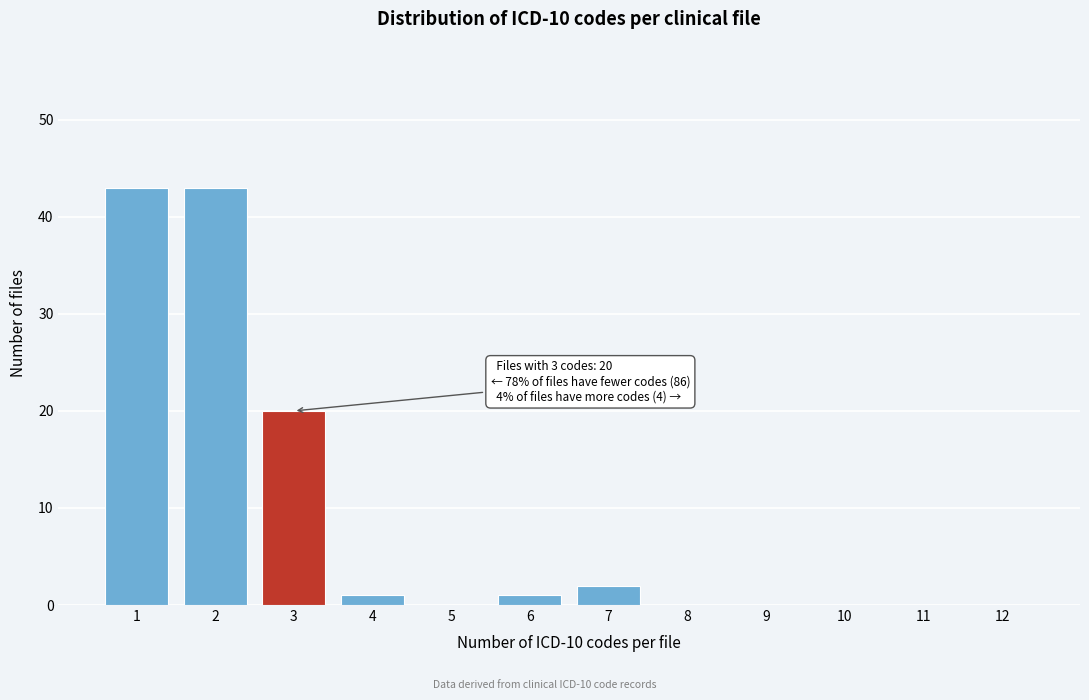

Reading left to right, extract all data points from this chart.

1=43	2=43	3=20	4=1	5=0	6=1	7=2	8=0	9=0	10=0	11=0	12=0